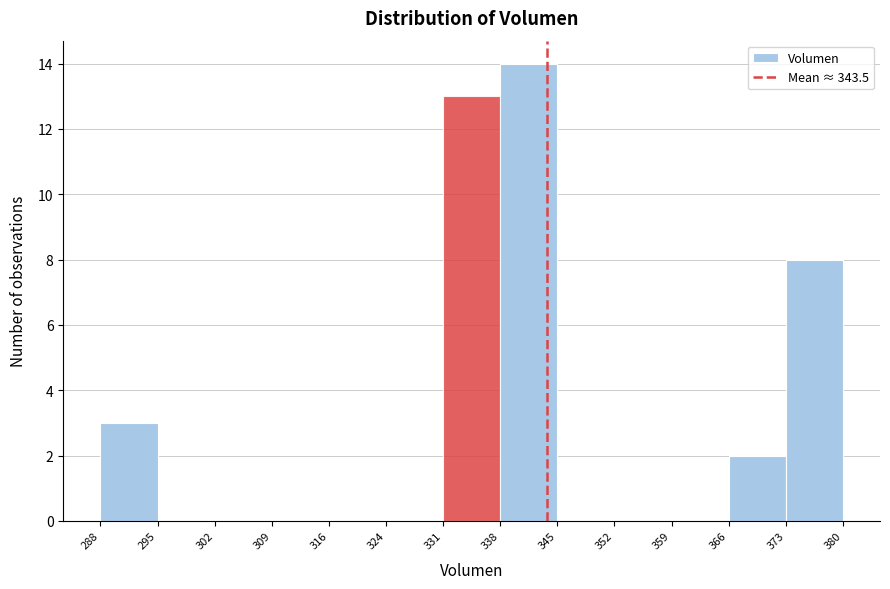

How tall is the bar that spans 366 to 373 on the x-axis? The values are not printed on the chart, so give them approximately, as read against the axis.

2